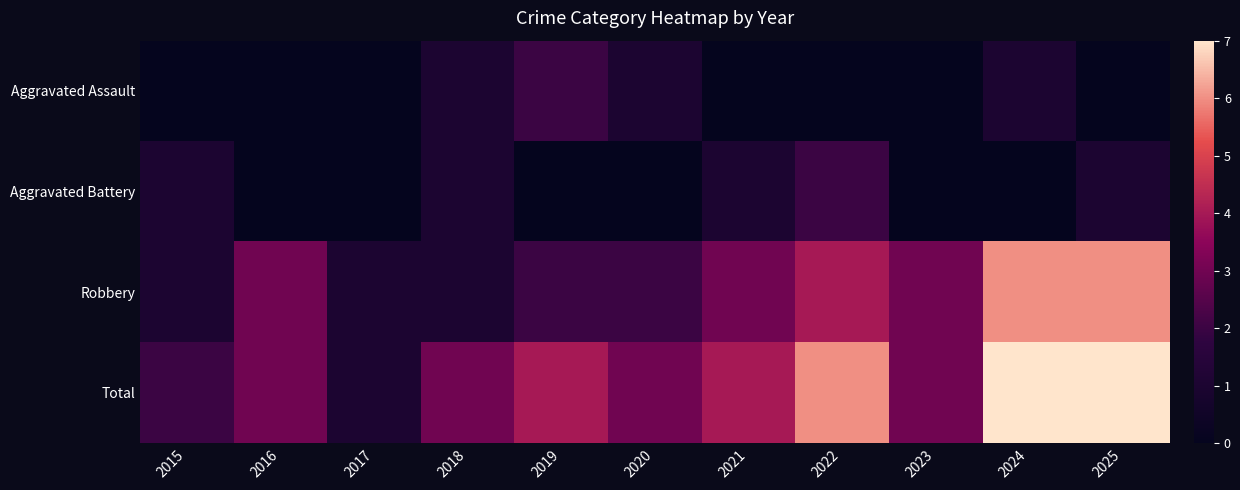

Reading right to left, list all the values displayed in this chart.

Aggravated Assault: 2025=0	2024=1	2023=0	2022=0	2021=0	2020=1	2019=2	2018=1	2017=0	2016=0	2015=0
Aggravated Battery: 2025=1	2024=0	2023=0	2022=2	2021=1	2020=0	2019=0	2018=1	2017=0	2016=0	2015=1
Robbery: 2025=6	2024=6	2023=3	2022=4	2021=3	2020=2	2019=2	2018=1	2017=1	2016=3	2015=1
Total: 2025=7	2024=7	2023=3	2022=6	2021=4	2020=3	2019=4	2018=3	2017=1	2016=3	2015=2